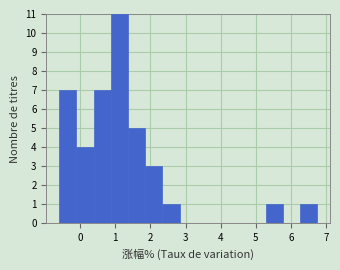

Reading left to right, transcribe this chart: for each bar, give the range it covers on the x-axis and its height. Neither the bar edges nor the heights are printed on the chart, so give them approximately, as read against the axes.

-0.60 to -0.11: 7
-0.11 to 0.38: 4
0.38 to 0.87: 7
0.87 to 1.36: 11
1.36 to 1.85: 5
1.85 to 2.34: 3
2.34 to 2.83: 1
2.83 to 3.32: 0
3.32 to 3.81: 0
3.81 to 4.30: 0
4.30 to 4.79: 0
4.79 to 5.28: 0
5.28 to 5.77: 1
5.77 to 6.26: 0
6.26 to 6.75: 1